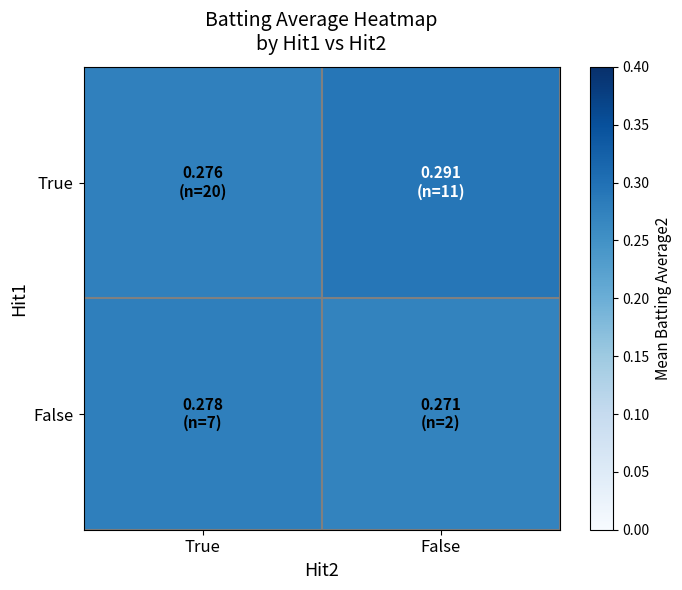

Which series has the largest range (max minus min)?

True